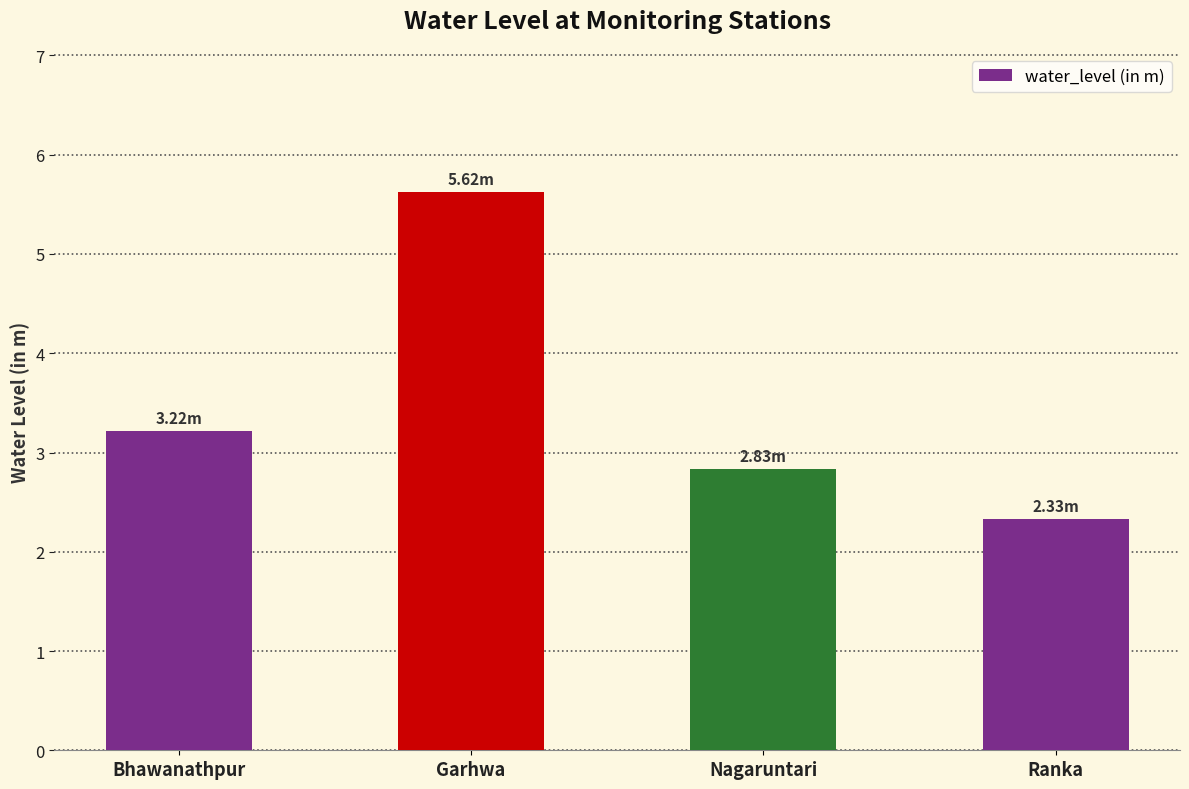

Which category has the lowest value across all series?

Ranka